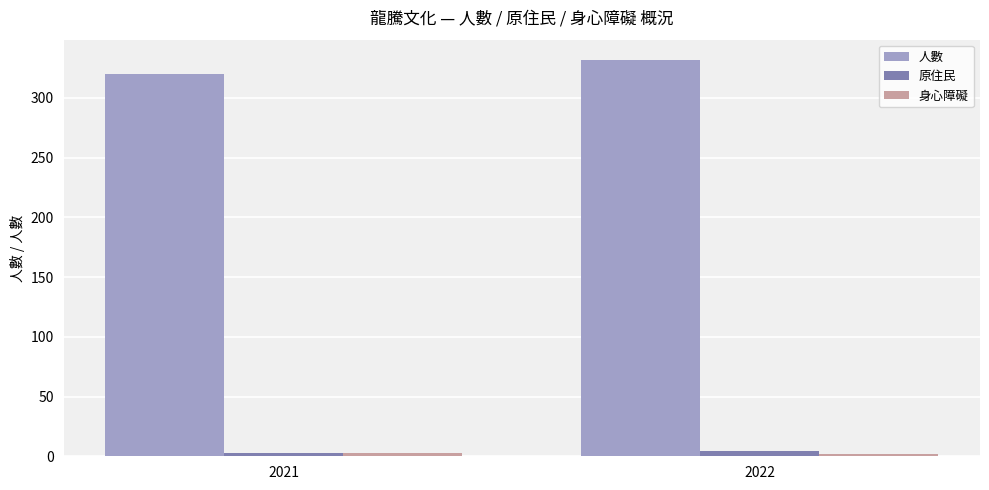

What is the average value of the 人數 series?

326